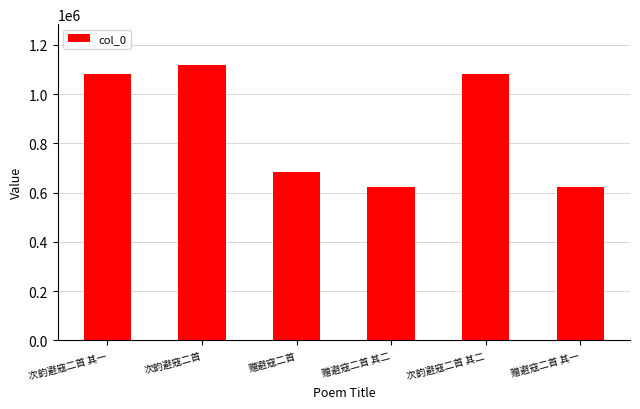

What is the value of the 1st bar from the left?

1081890